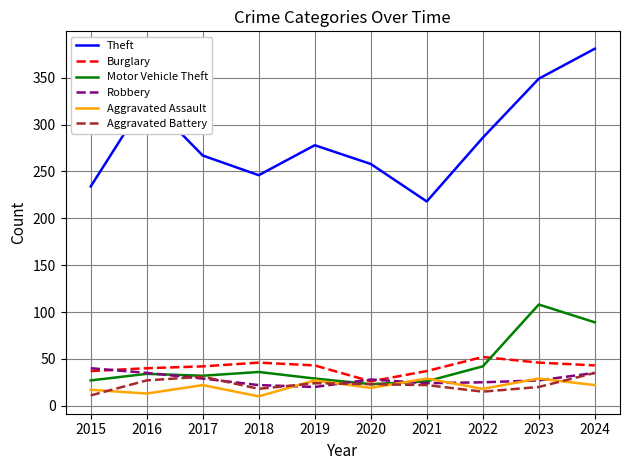

How many lines are shown in the chart?

6